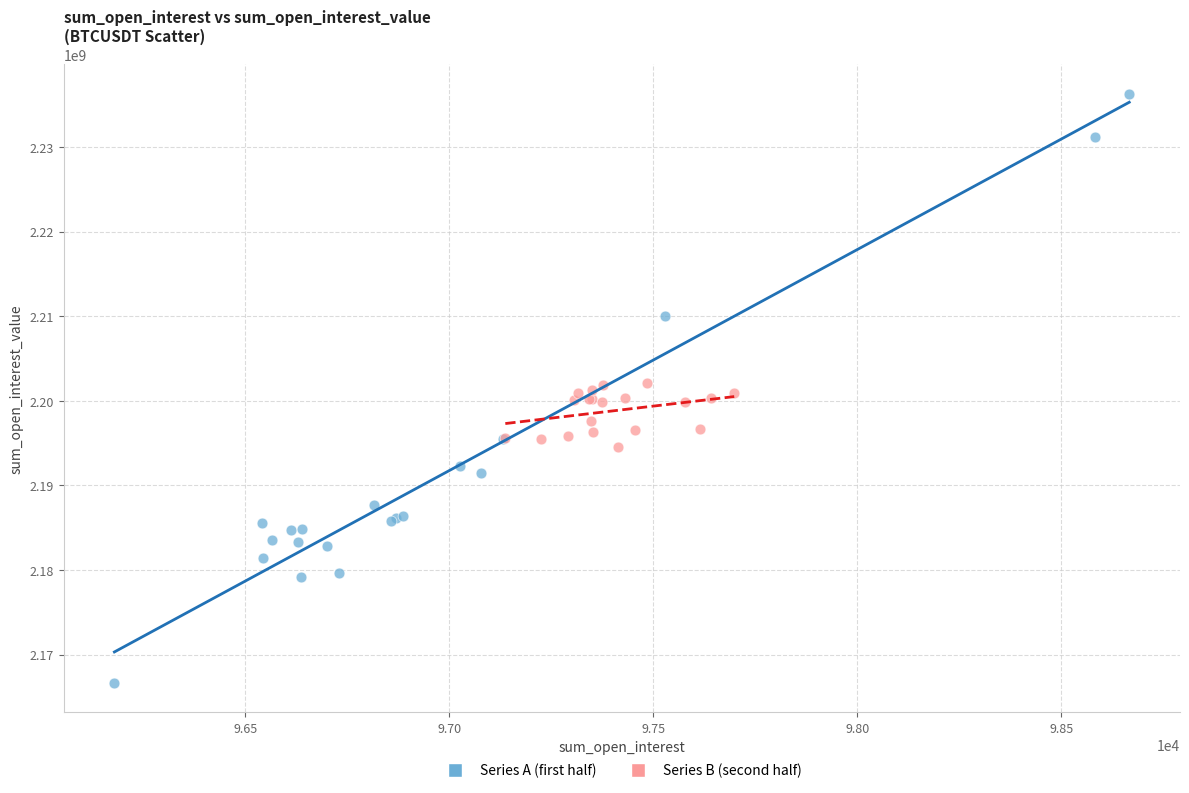

What are all the series names shown in the legend?

Series A (first half), Series B (second half)